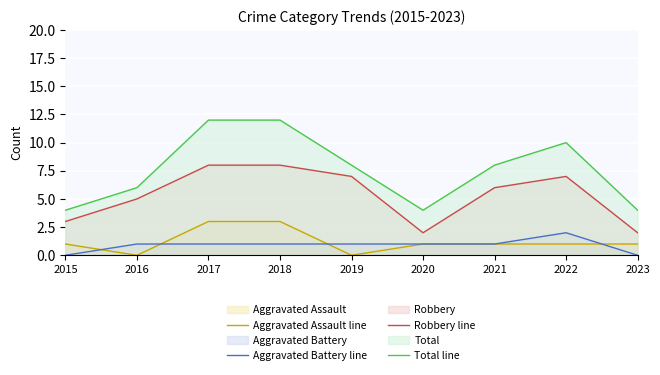

Which series has the widest spread of values?

Total line